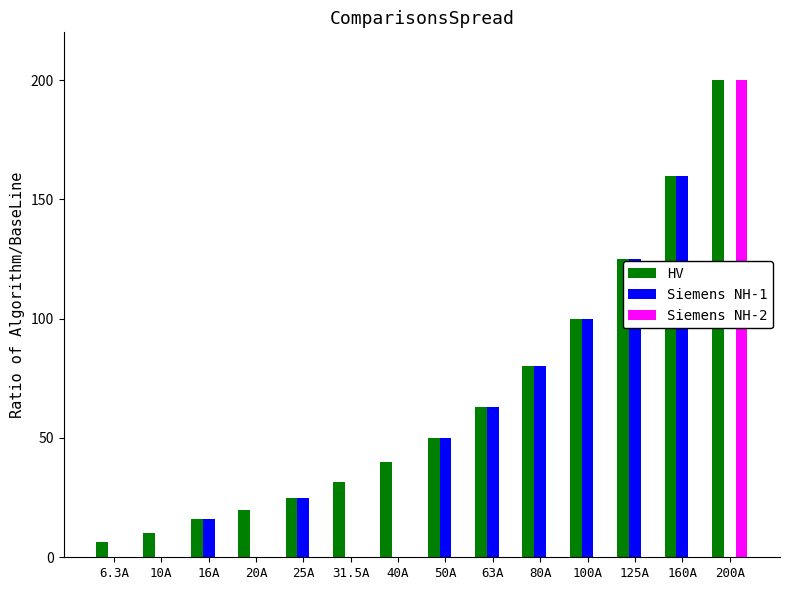

Are the bars horizontal?

No